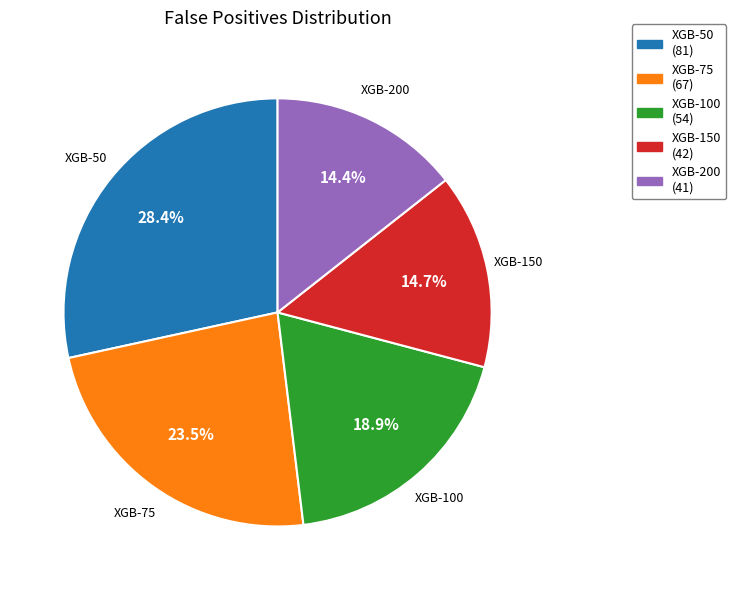

Combined, do XGB-150 and XGB-75 account for over 50%?

No